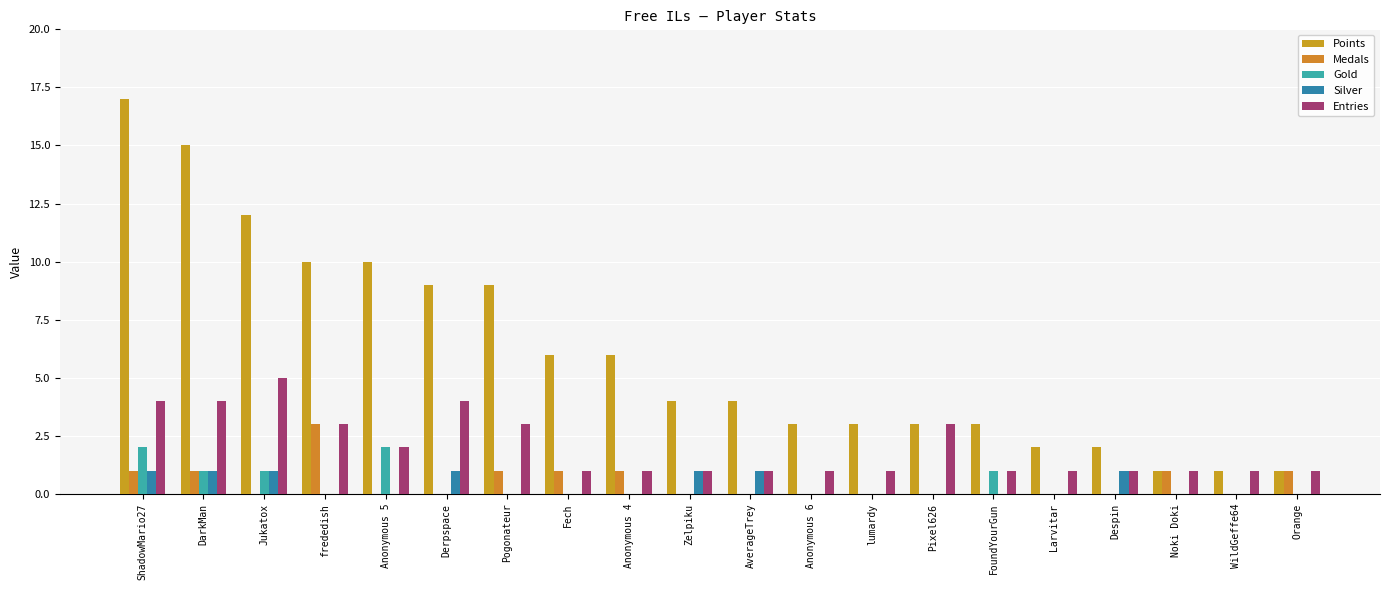

Does the chart contain stacked bars?

No